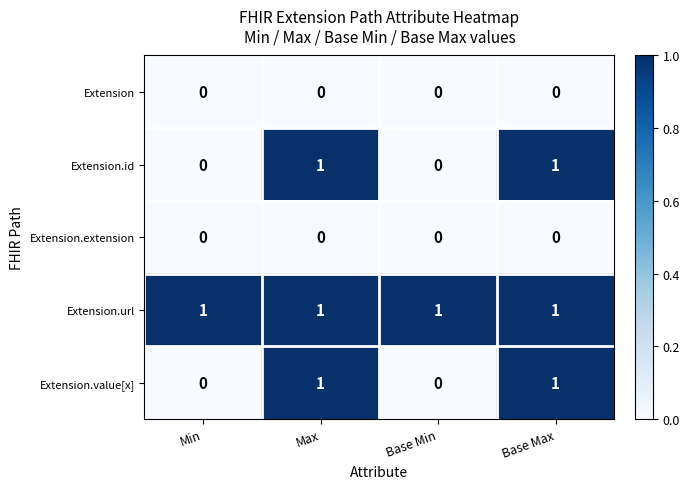

Is the value of Extension.url at Base Min greater than the value of Extension.extension at Min?

Yes